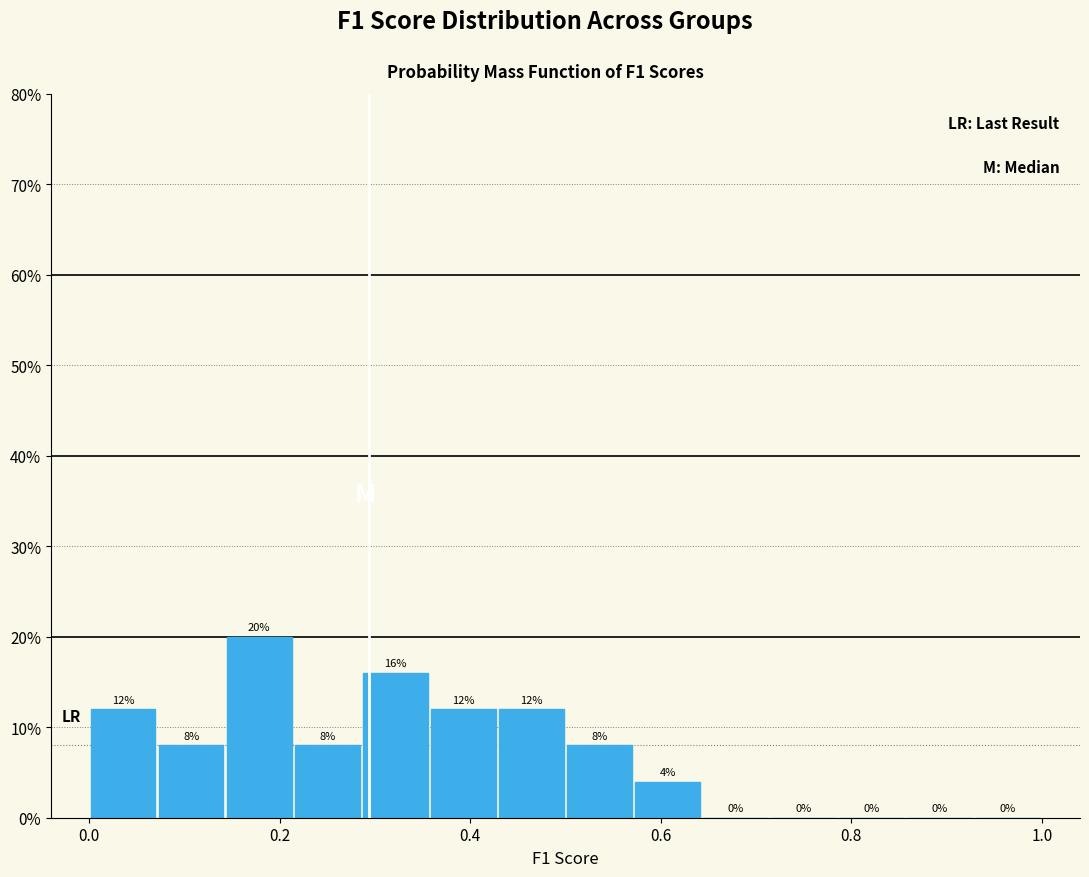

Around what value on the x-axis is the tallest bar? Give the approximate position of its centre, as read against the axis.

0.18